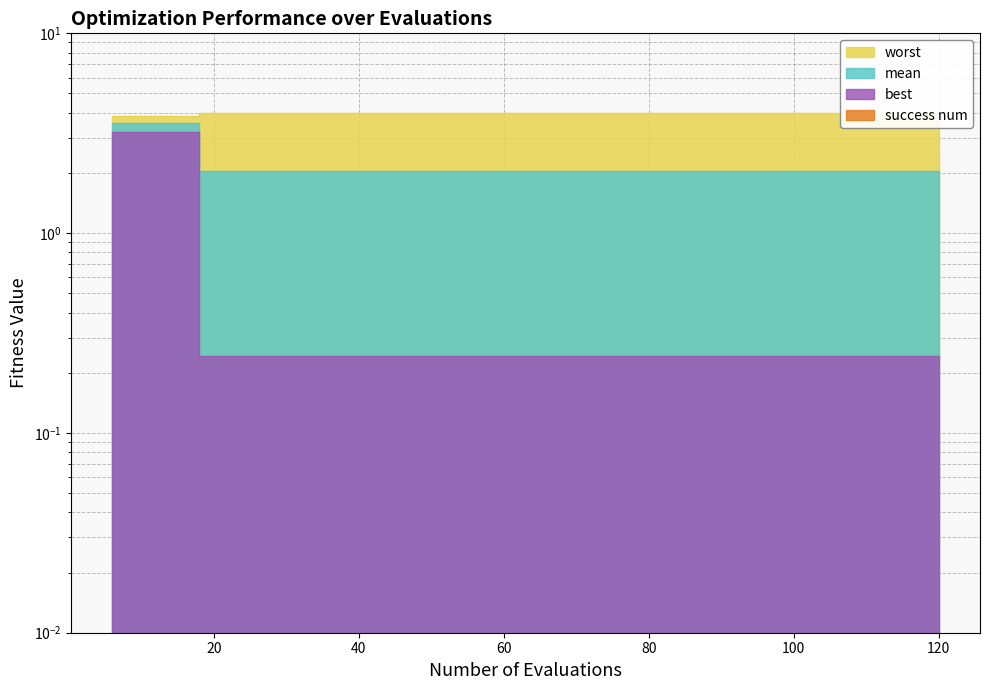

True or false: worst and mean intersect in this chart.

False